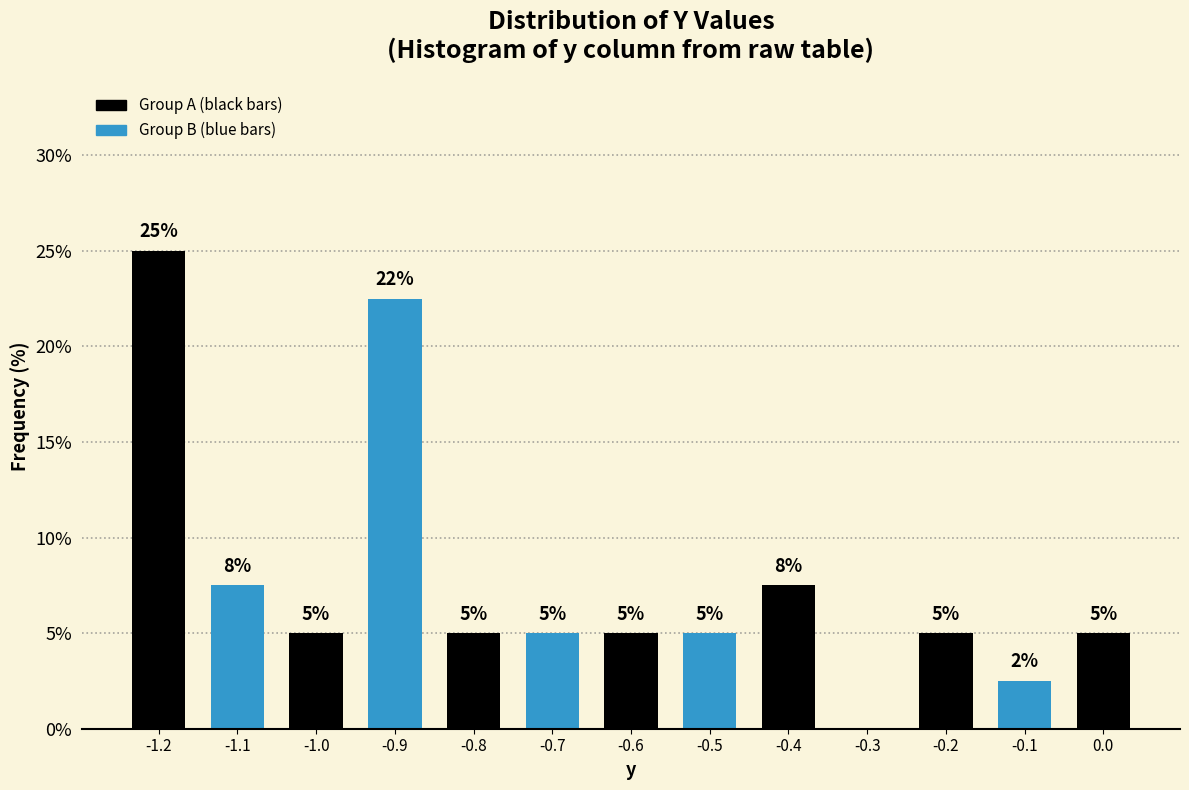

Which range on the x-axis has the tallest bar?

-1.25 to -1.15